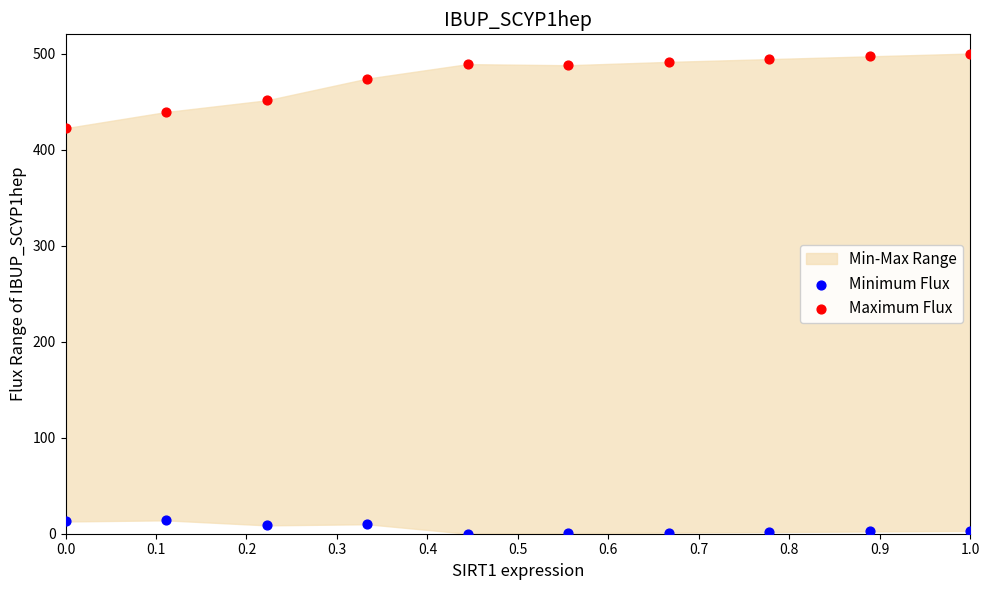

Across all data points, what is the range of X values (max minus min)?

1.0